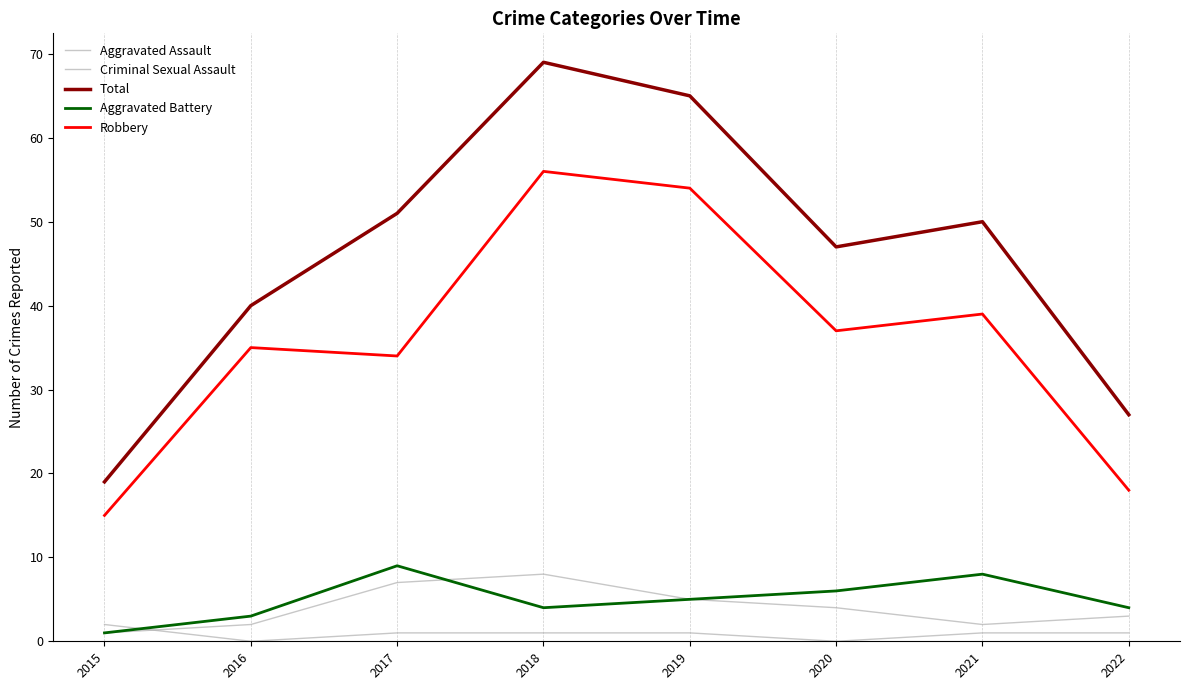

What is the spread (max minus min) of values at 2016?

40